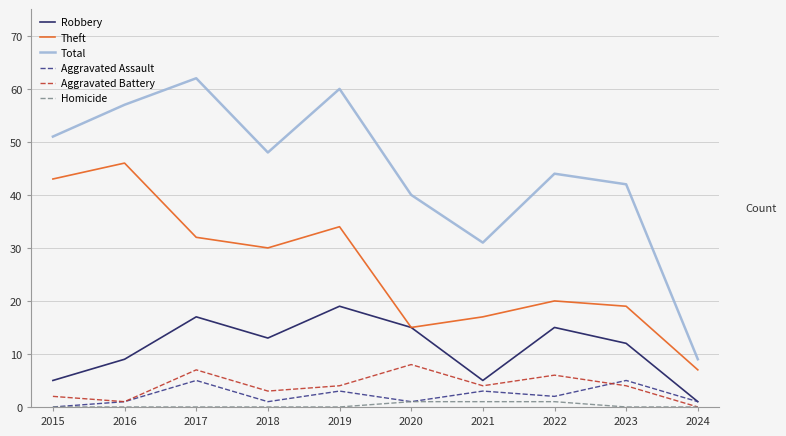

What is the highest value of the Aggravated Battery series?

8